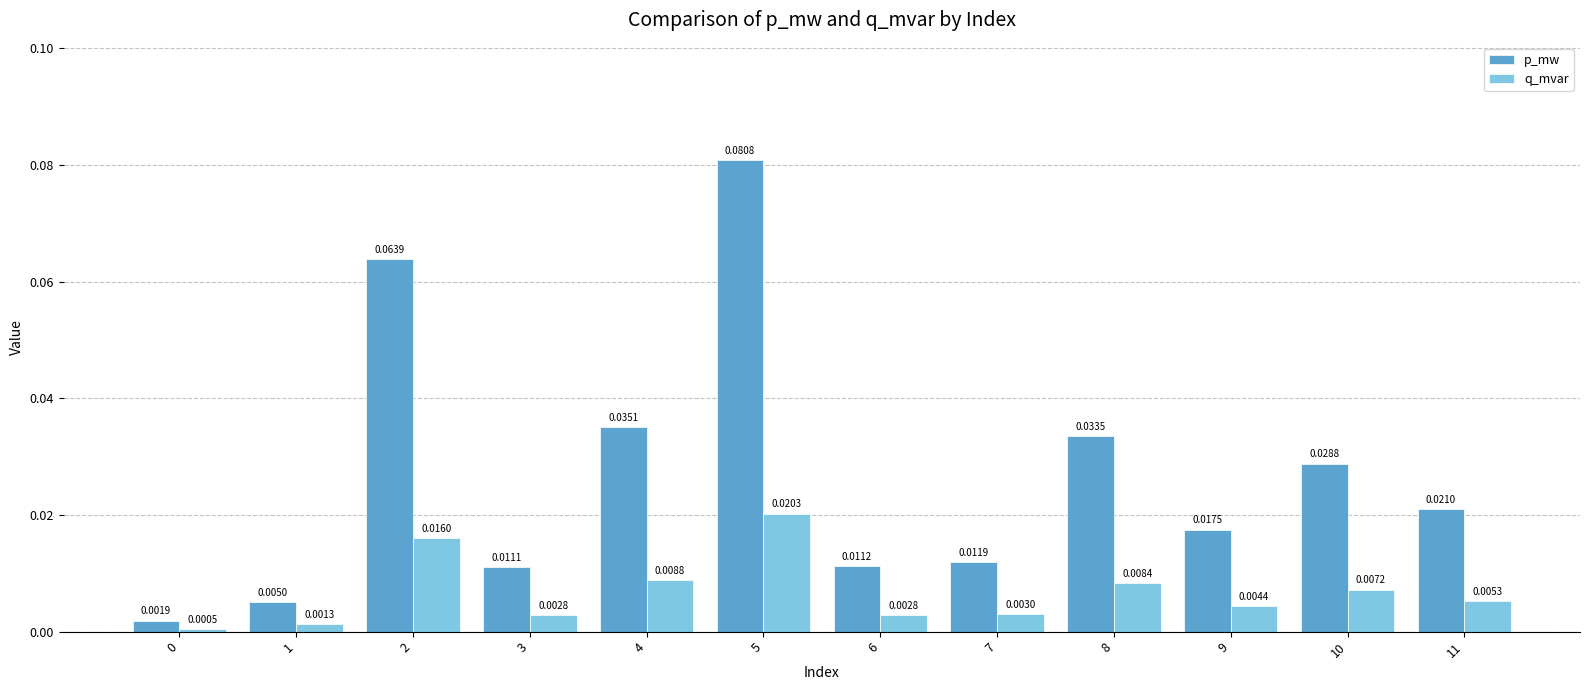

What is the sum of all p_mw values?

0.3